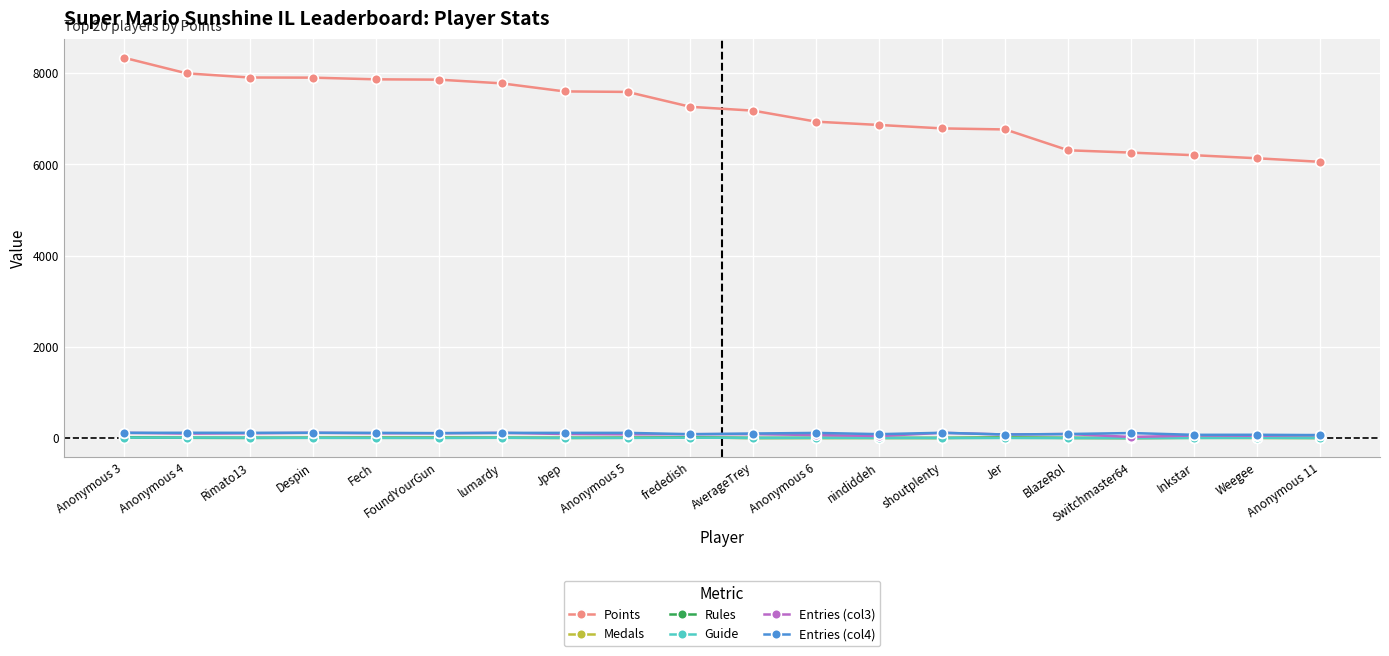

How many distinct data groups are displayed?

6